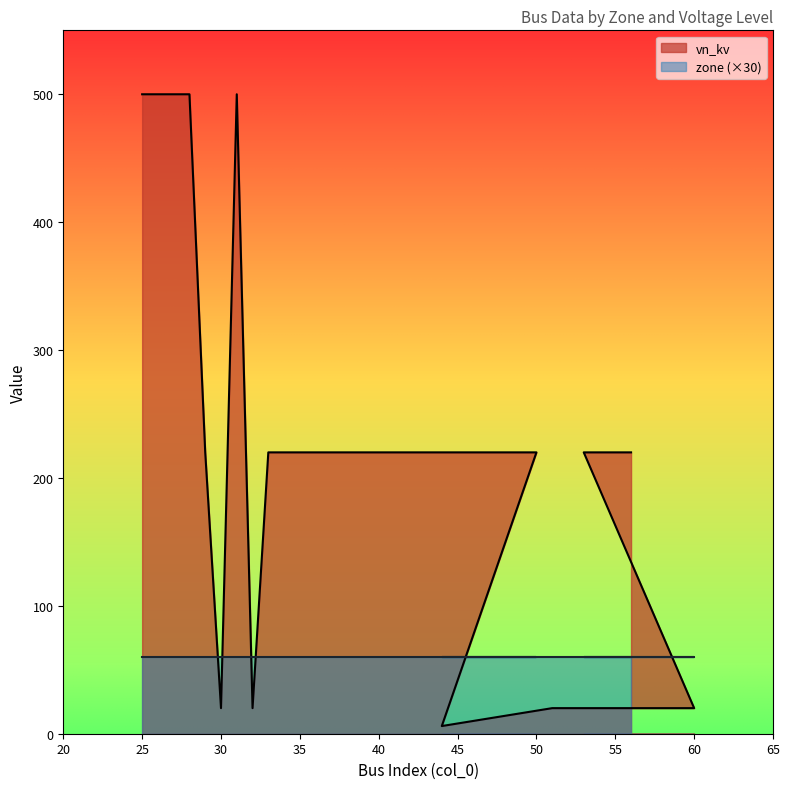

Reading right to left, transcribe all the data shown in this chart.

56=220	54=220	53=220	60=20	51=20	44=6	50=220	39=220	38=220	36=220	33=220	32=20	31=500	30=20	29=220	28=500	27=500	26=500	25=500